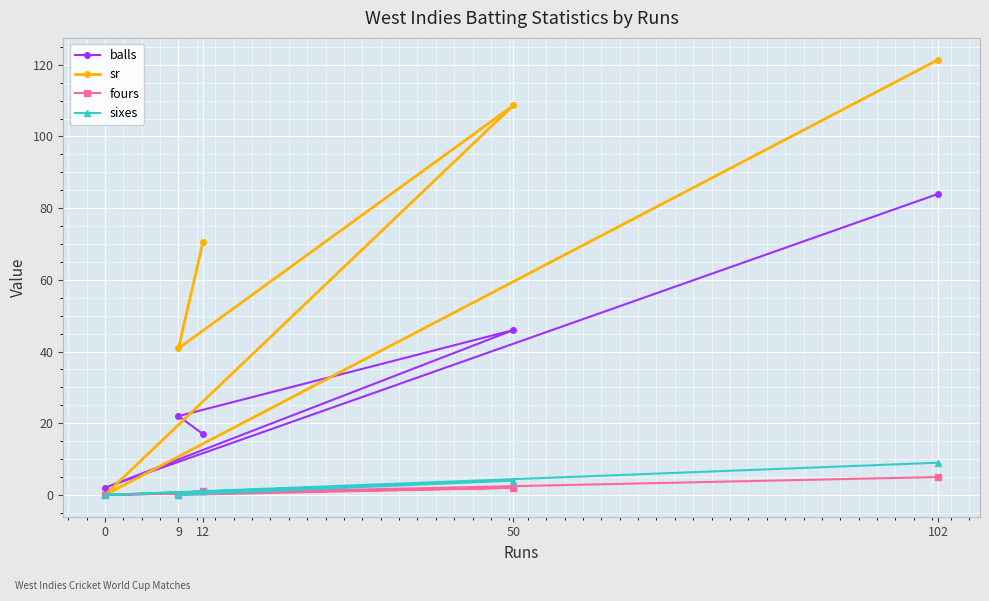

List the labels in order of balls value, largest first.

102, 50, 9, 12, 0